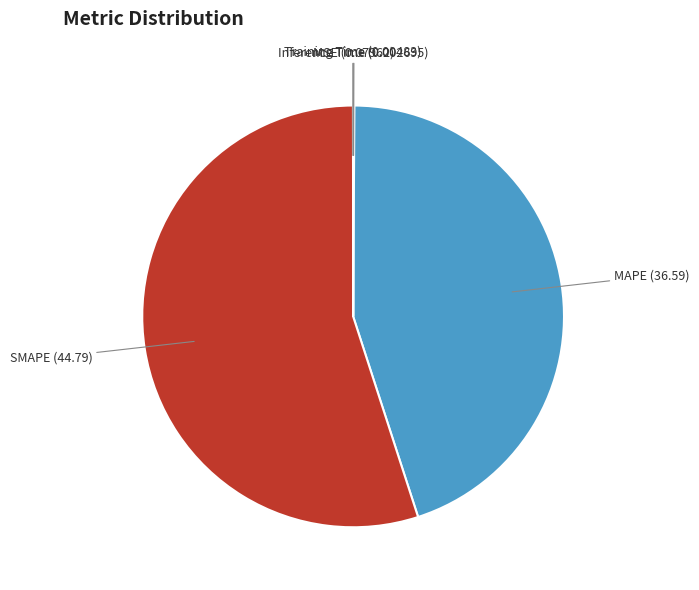

Is there any slice that represents more than half of the pie?

Yes